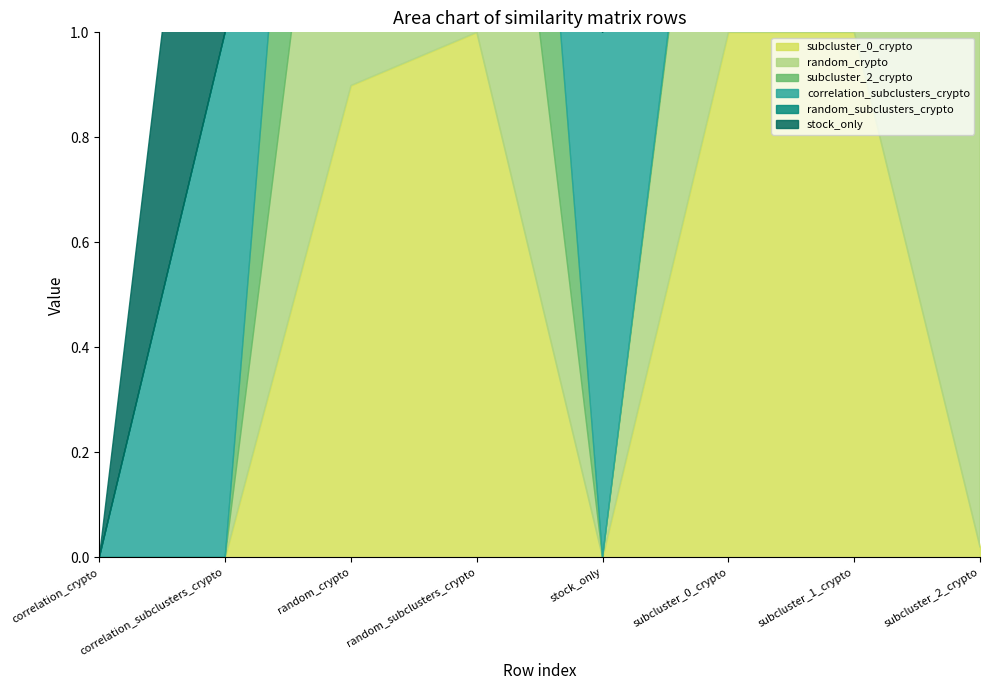

The correlation_subclusters_crypto series shows 0.4 at correlation_subclusters_crypto. True or false?

False